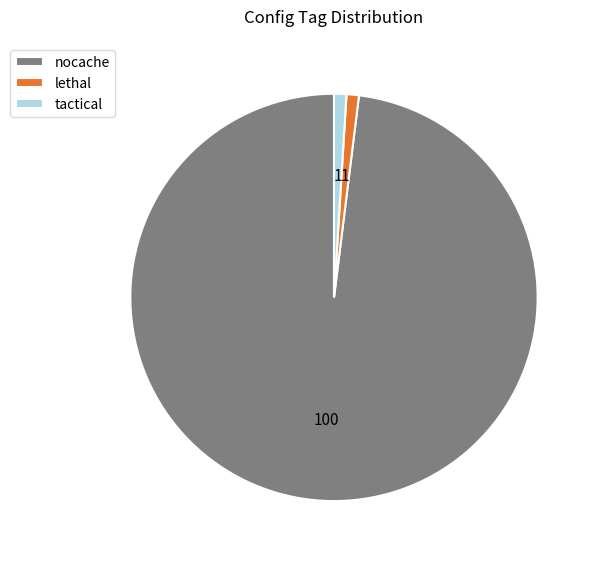

Which slice is the largest?

nocache